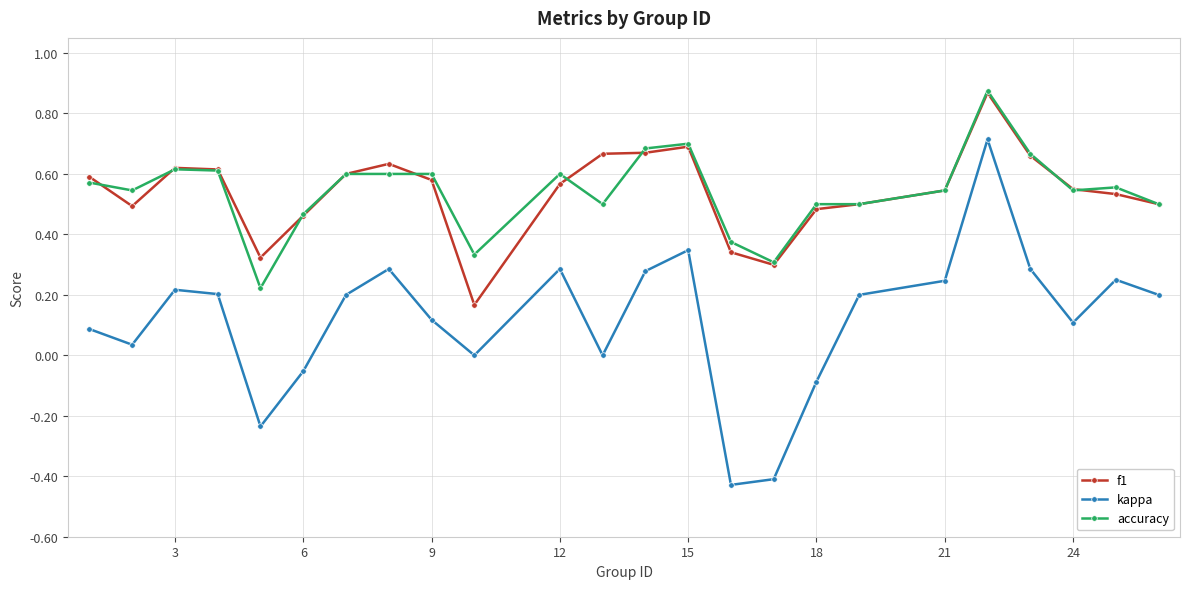

How many interior local peaks does the kappa series have?

6